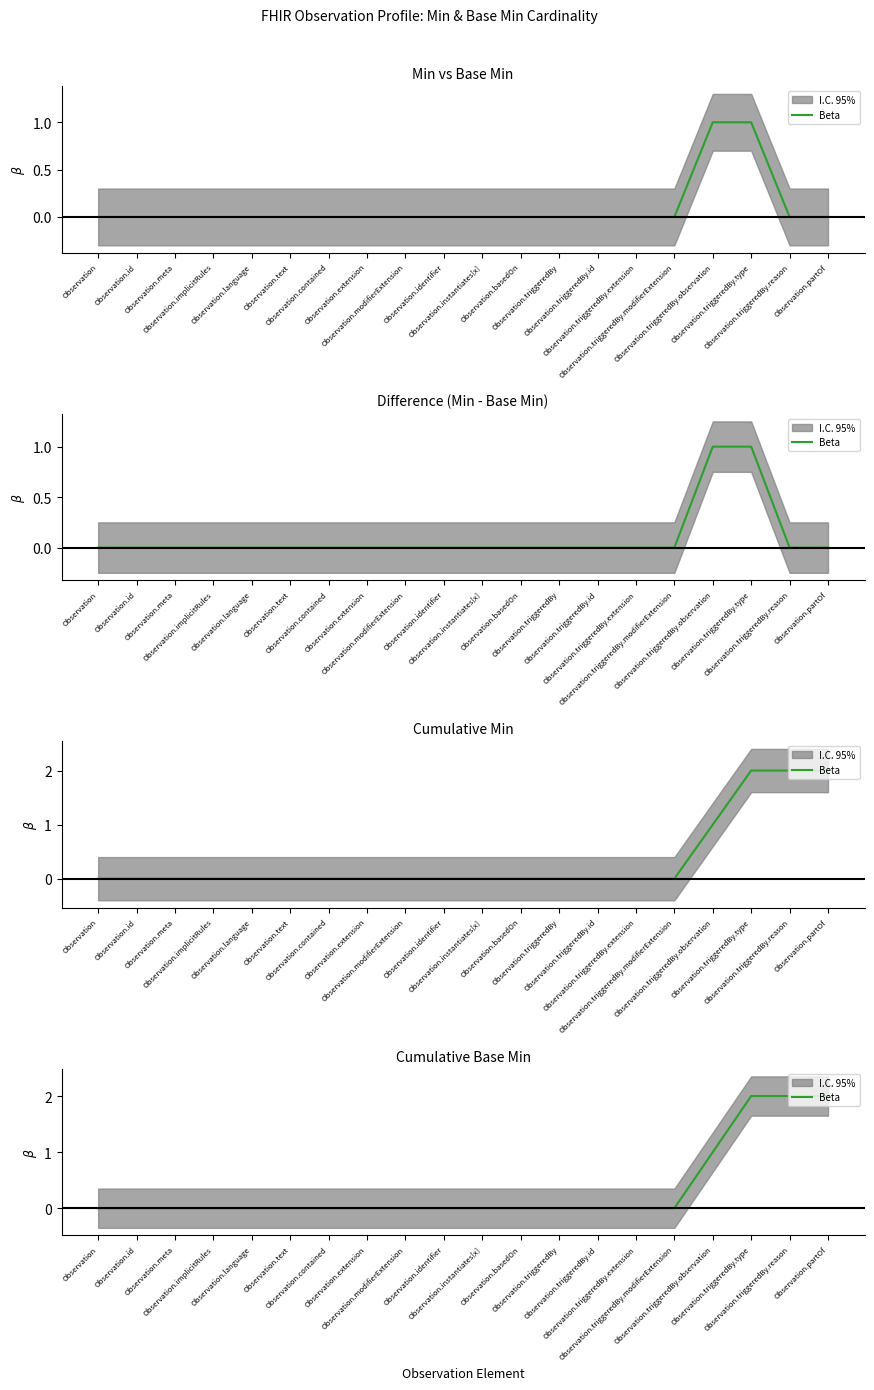

True or false: the data shows -1 at Observation.modifierExtension.

False